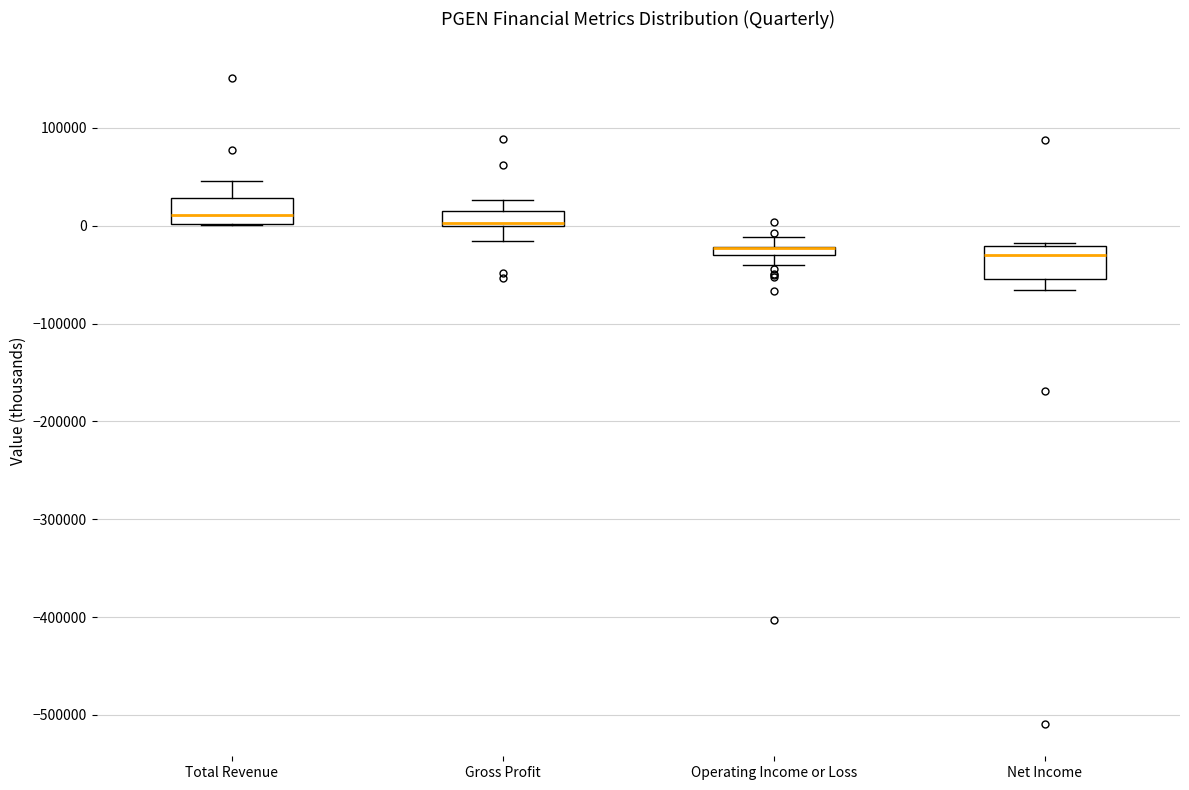

Where does the lower whisker of the box for Net Income end on the y-axis? The values are not printed on the chart, so give them approximately, as read against the axis.

-70000